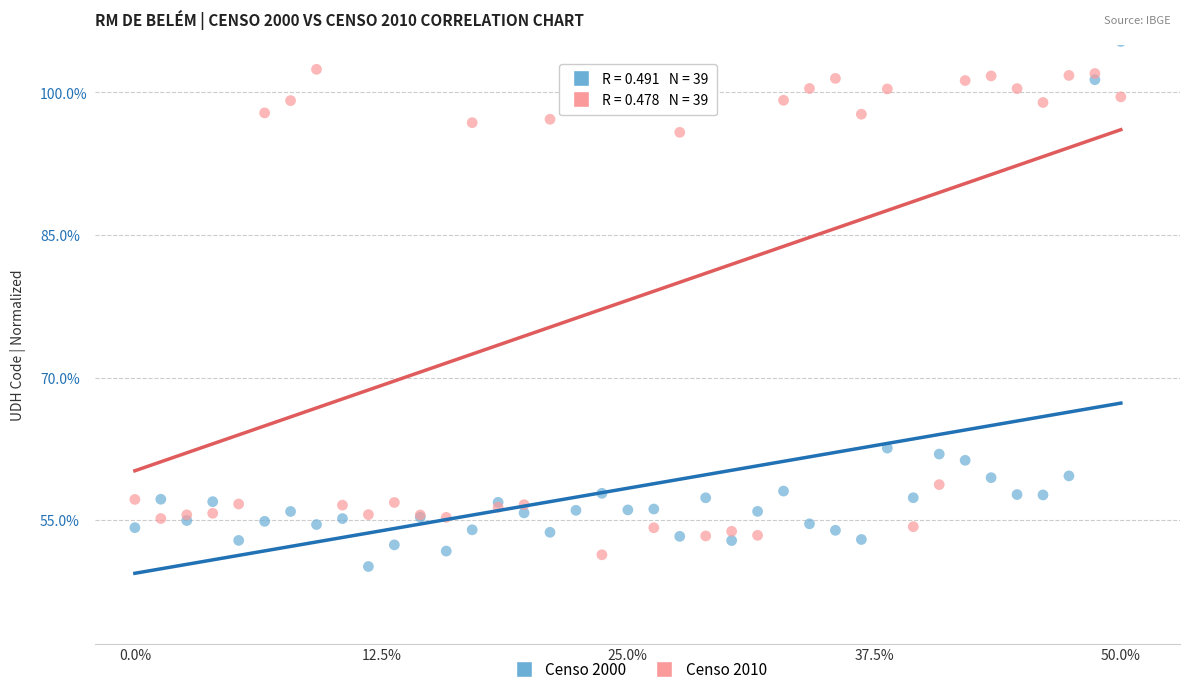

What is the X range (max minus min) for the scatter plot?

50.0